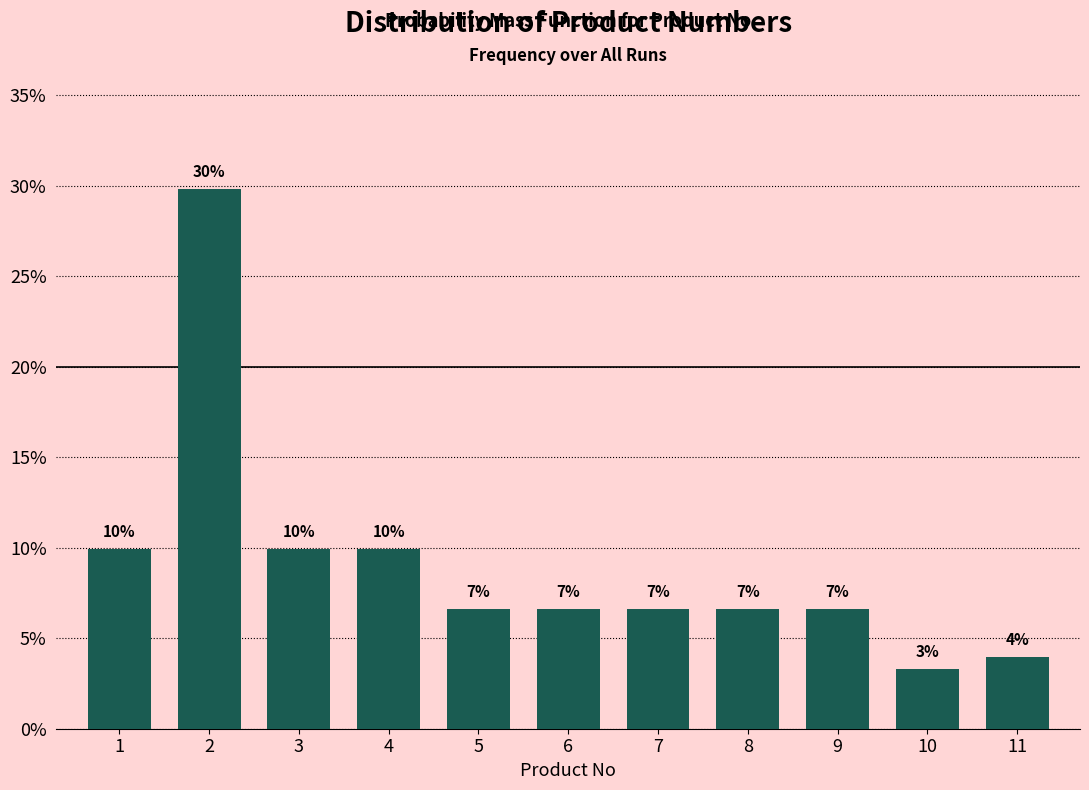

Does the chart contain any negative values?

No